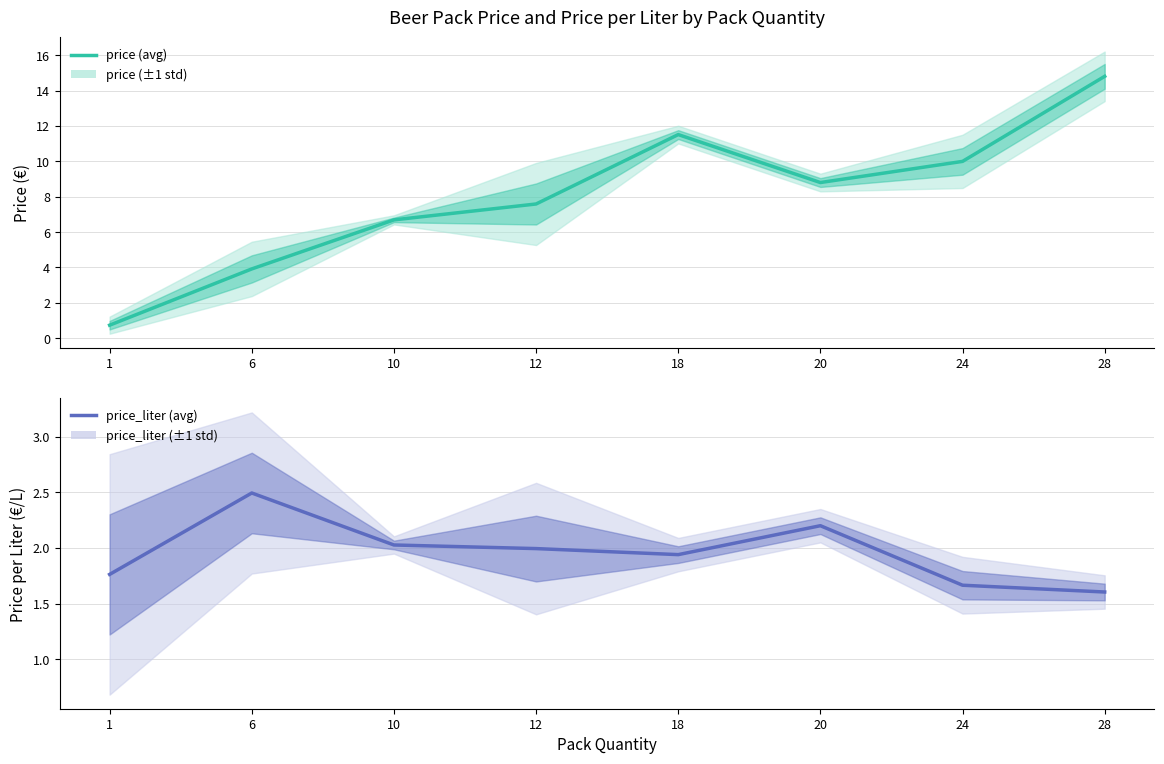

After their last crossing, which series has the higher values: price_liter or price?

price